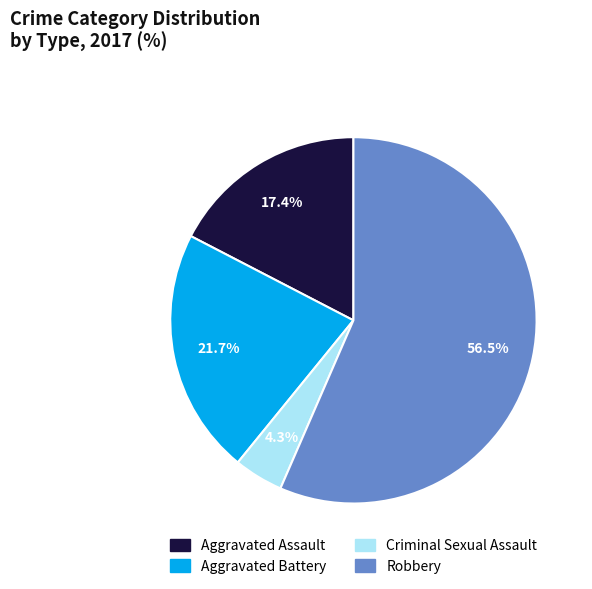

To the nearest percent, what is the average slice percentage?

25%